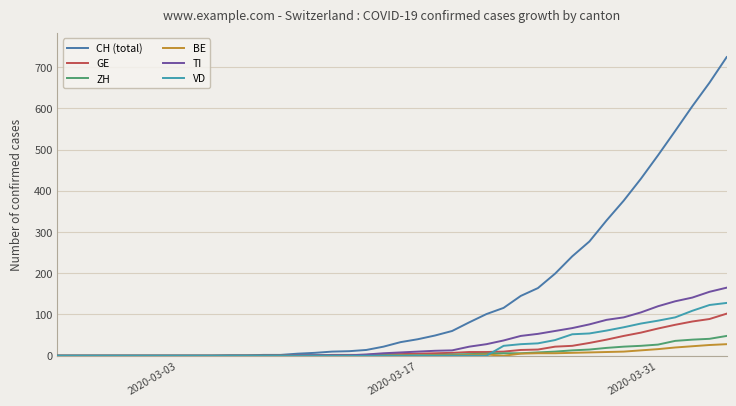

True or false: ZH and TI intersect in this chart.

False